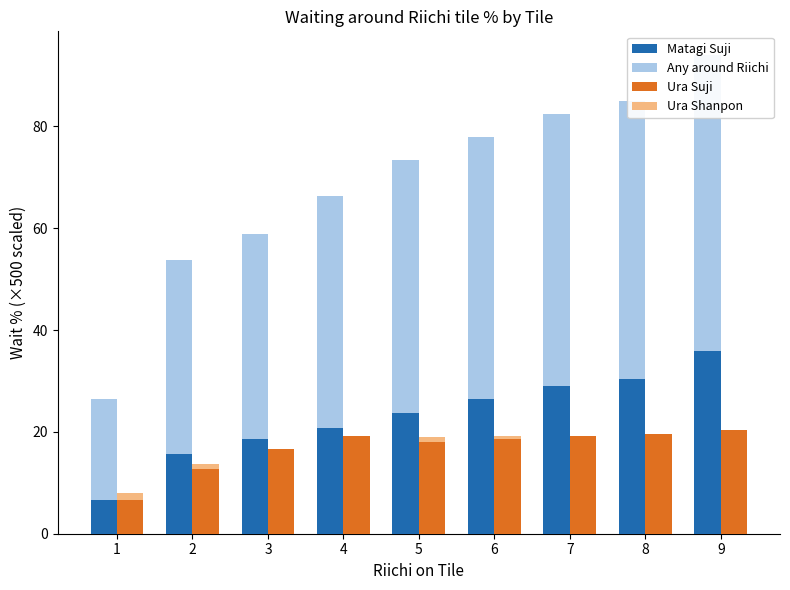

Rank the series by their maximum value, from lowest to highest.

Ura Shanpon, Ura Suji, Matagi Suji, Any around Riichi